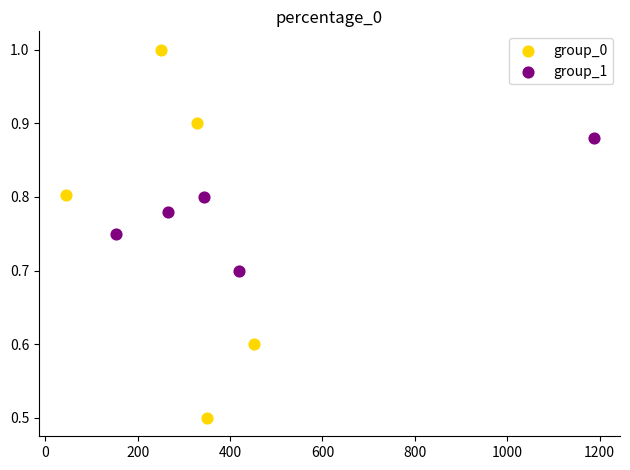

Which series contains the lowest Y value?

group_0